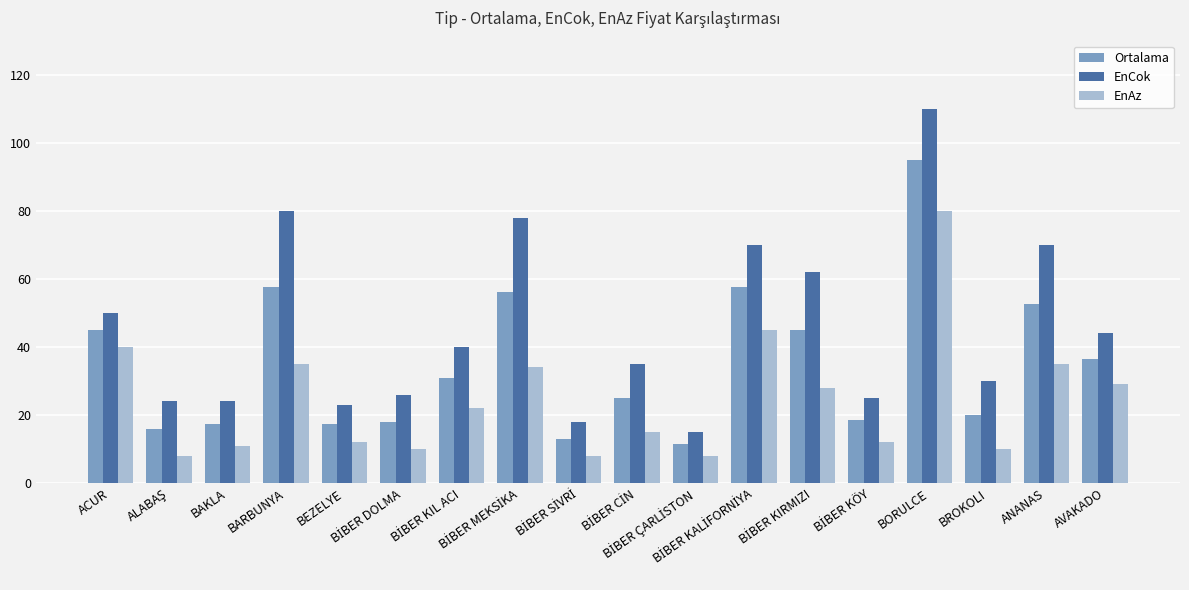

What is the difference between the second highest and minimum values in the Ortalama series?

46.0